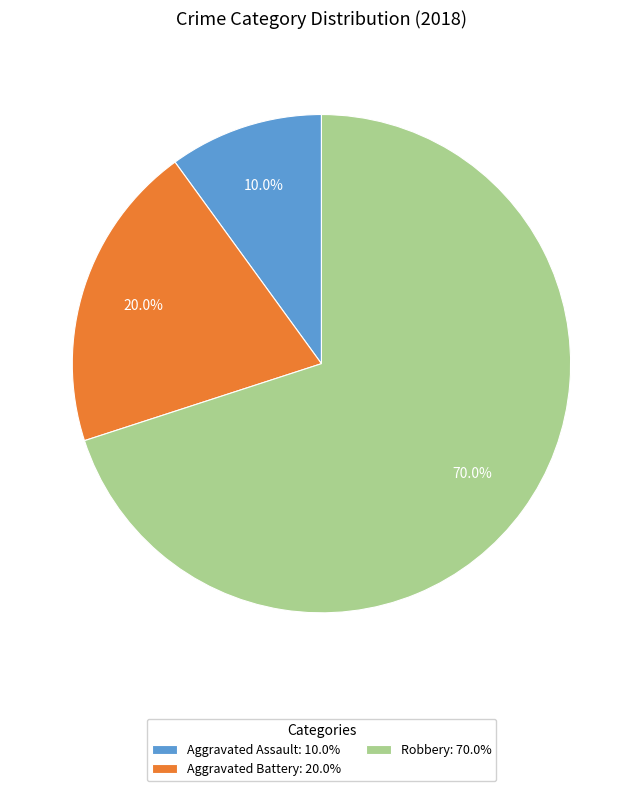

What percentage is NOT represented by Aggravated Battery?

80.0%